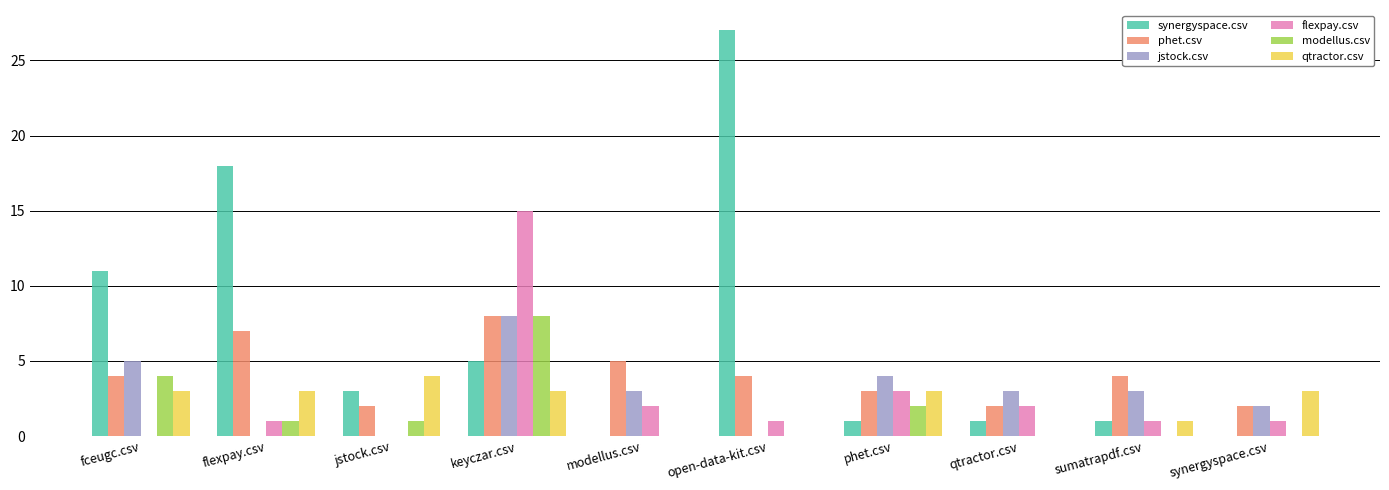

Reading right to left, extract all data points from this chart.

synergyspace.csv: synergyspace.csv=0	sumatrapdf.csv=1	qtractor.csv=1	phet.csv=1	open-data-kit.csv=27	modellus.csv=0	keyczar.csv=5	jstock.csv=3	flexpay.csv=18	fceugc.csv=11
phet.csv: synergyspace.csv=2	sumatrapdf.csv=4	qtractor.csv=2	phet.csv=3	open-data-kit.csv=4	modellus.csv=5	keyczar.csv=8	jstock.csv=2	flexpay.csv=7	fceugc.csv=4
jstock.csv: synergyspace.csv=2	sumatrapdf.csv=3	qtractor.csv=3	phet.csv=4	open-data-kit.csv=0	modellus.csv=3	keyczar.csv=8	jstock.csv=0	flexpay.csv=0	fceugc.csv=5
flexpay.csv: synergyspace.csv=1	sumatrapdf.csv=1	qtractor.csv=2	phet.csv=3	open-data-kit.csv=1	modellus.csv=2	keyczar.csv=15	jstock.csv=0	flexpay.csv=1	fceugc.csv=0
modellus.csv: synergyspace.csv=0	sumatrapdf.csv=0	qtractor.csv=0	phet.csv=2	open-data-kit.csv=0	modellus.csv=0	keyczar.csv=8	jstock.csv=1	flexpay.csv=1	fceugc.csv=4
qtractor.csv: synergyspace.csv=3	sumatrapdf.csv=1	qtractor.csv=0	phet.csv=3	open-data-kit.csv=0	modellus.csv=0	keyczar.csv=3	jstock.csv=4	flexpay.csv=3	fceugc.csv=3